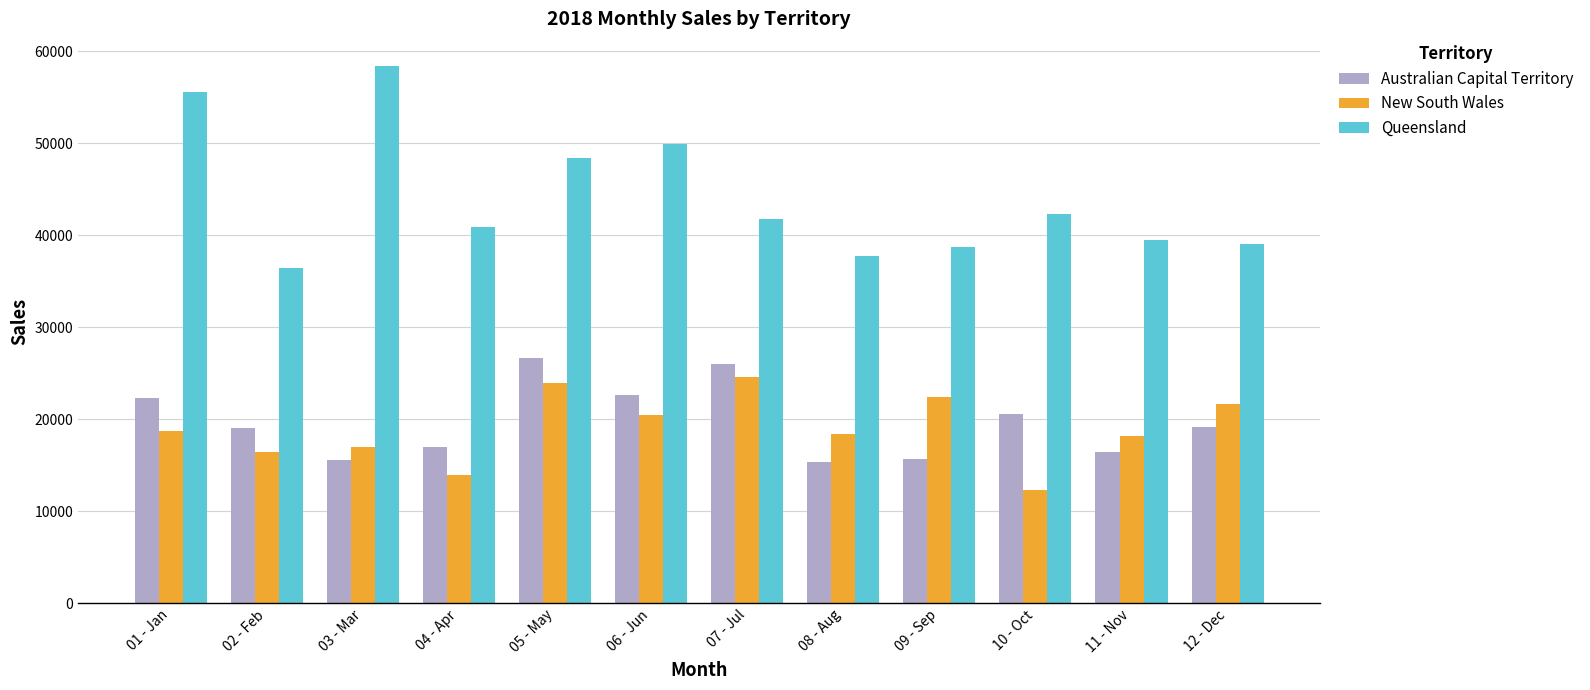

What value does the Australian Capital Territory series have at 11 - Nov?

16387.1